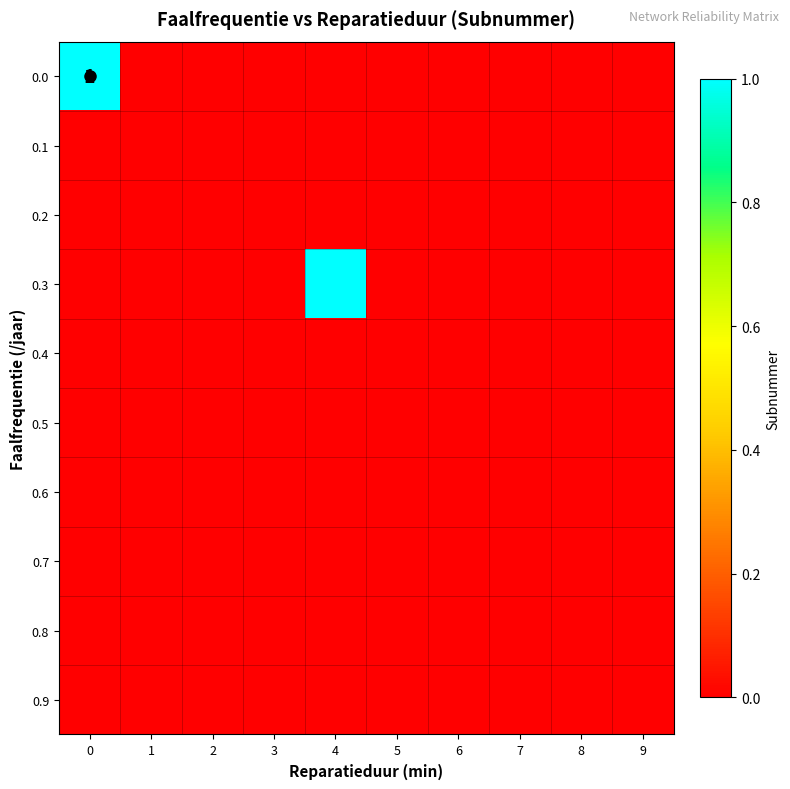

Is the value of 0.0 at 4 greater than the value of 0.7 at 4?

No